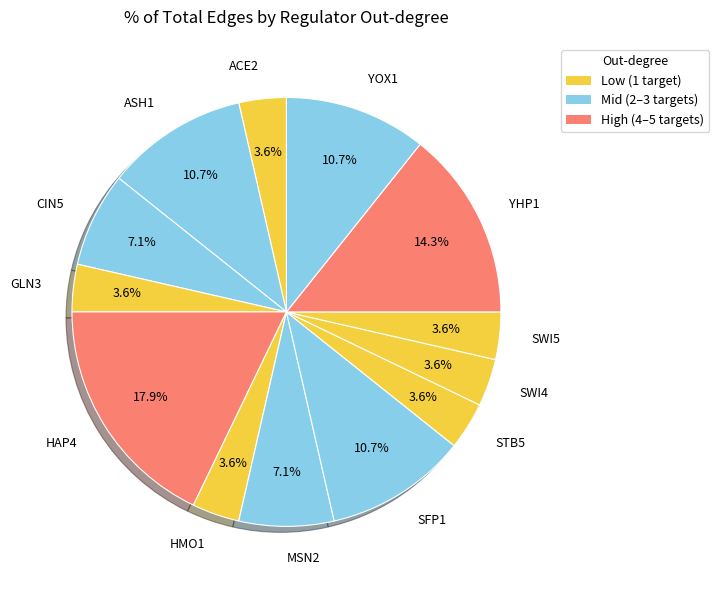

To the nearest percent, what percentage of the pie is GLN3?

4%